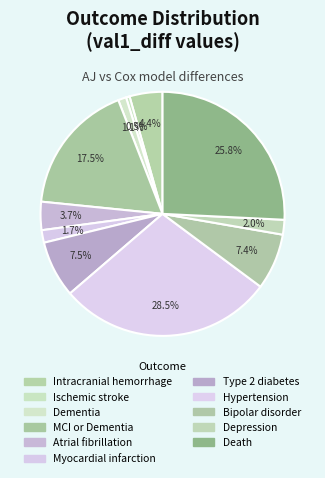

What percentage is NOT represented by Atrial fibrillation?

96.3%